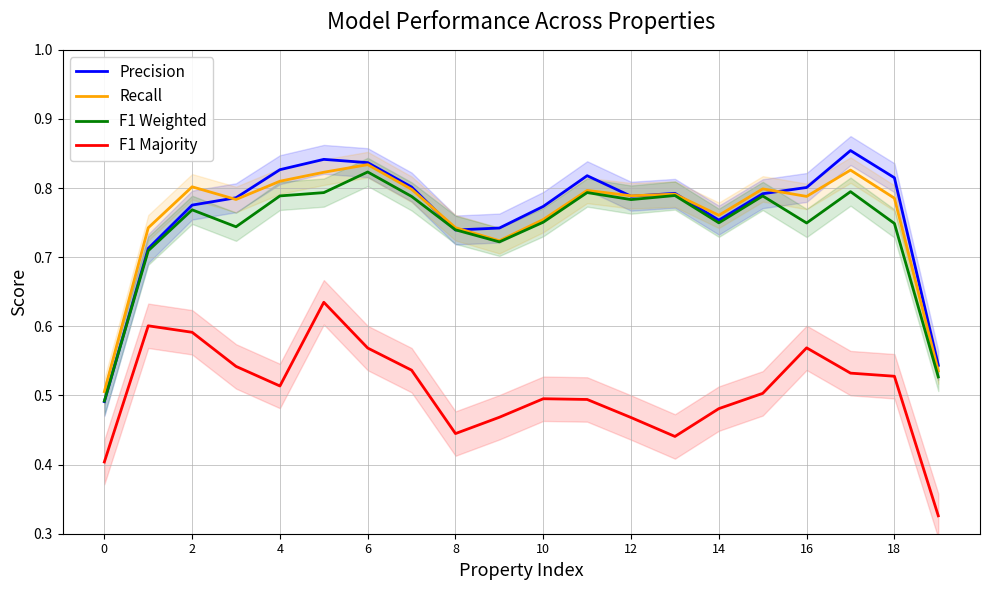

True or false: F1 Majority has a value of 0.6 at 12.

False